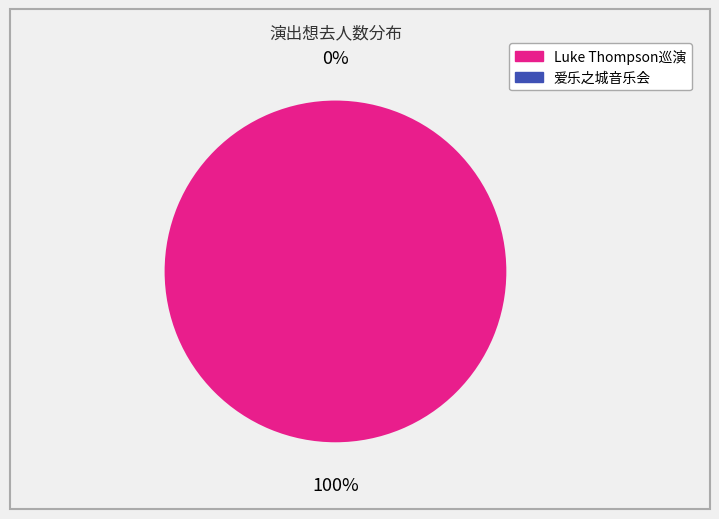

What percentage is the 苏州·新西兰治愈系民谣歌手Luke Thompson2024中国巡演 slice, to the nearest percent?

100%